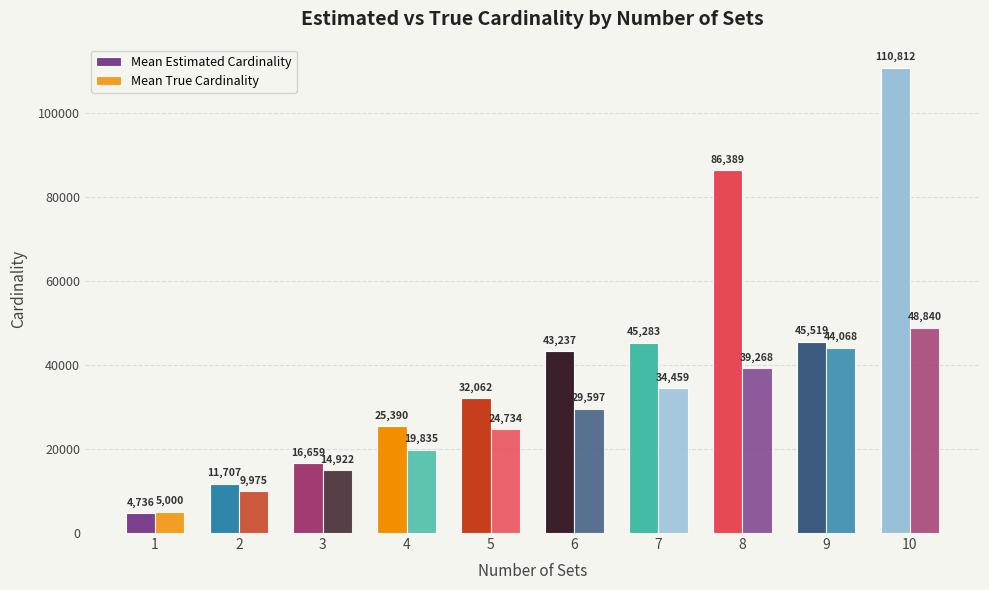

Rank the categories by Mean Estimated Cardinality value from lowest to highest.

1, 2, 3, 4, 5, 6, 7, 9, 8, 10